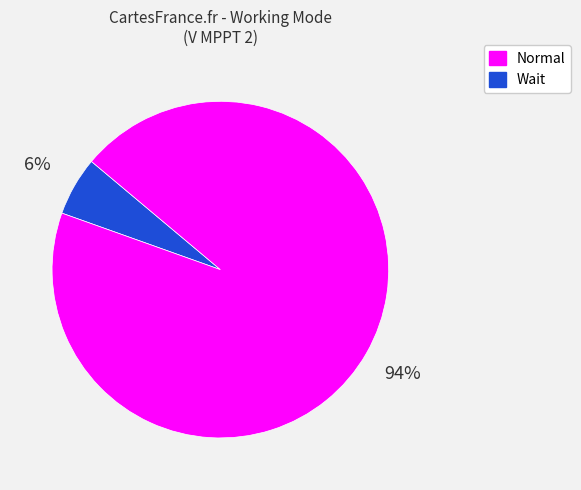

Is there a majority slice in this chart?

Yes